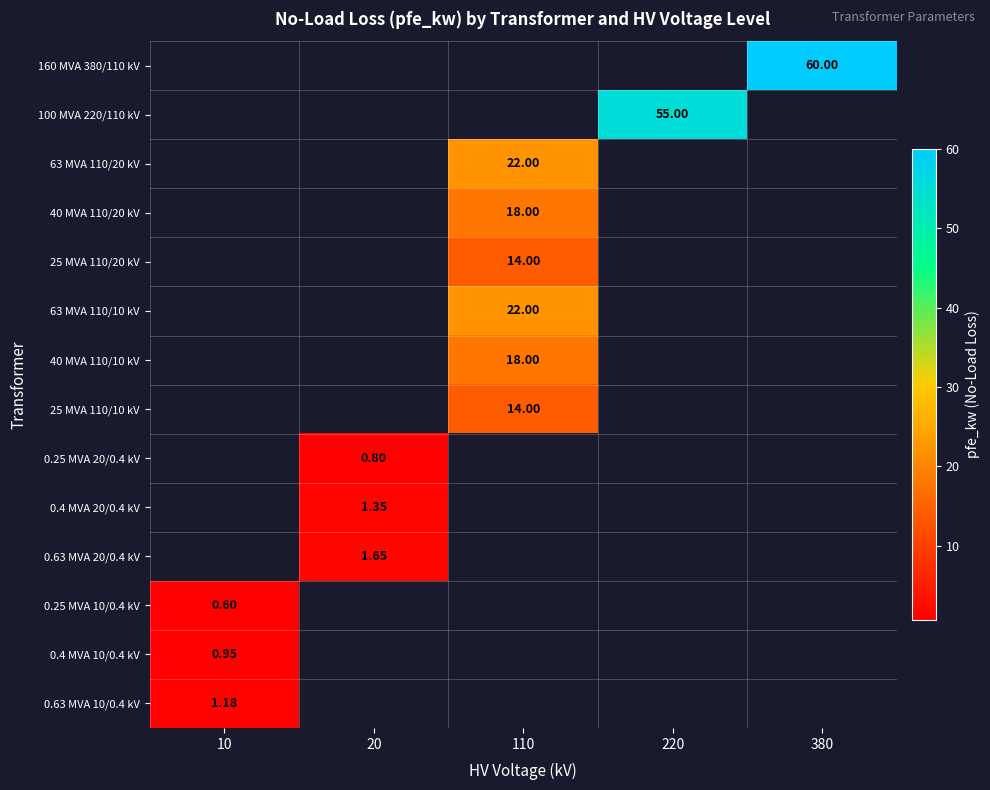

At which category does the chart reach its minimum across all series?

10